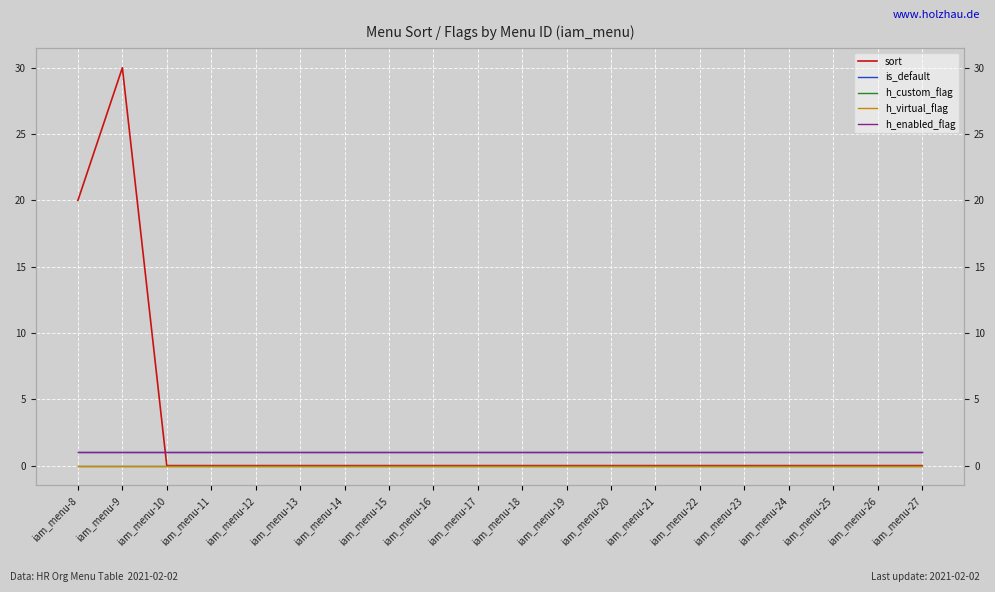

True or false: is_default has a value of 1 at iam_menu-10.

True